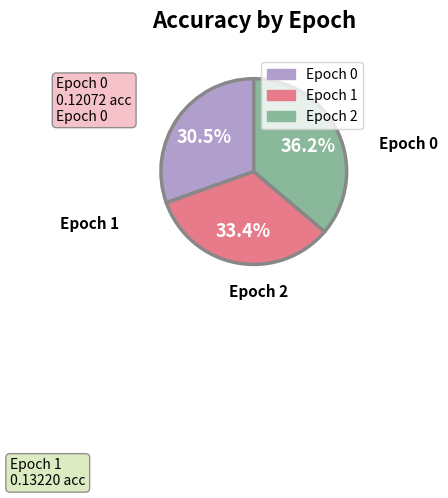

Is there any slice that represents more than half of the pie?

No